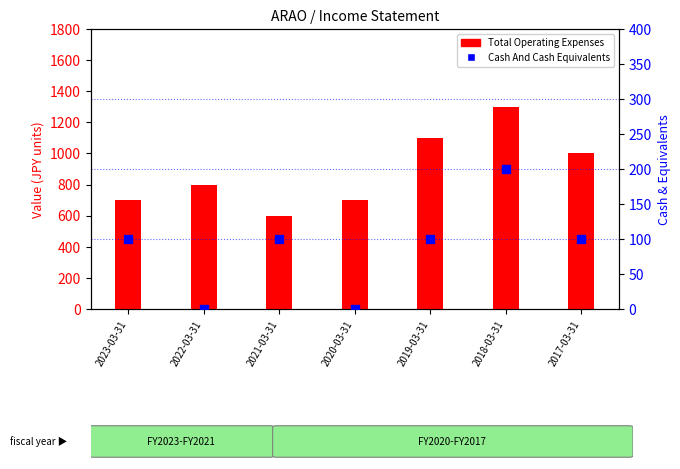

At which category is the sum across all series the highest?

2018-03-31